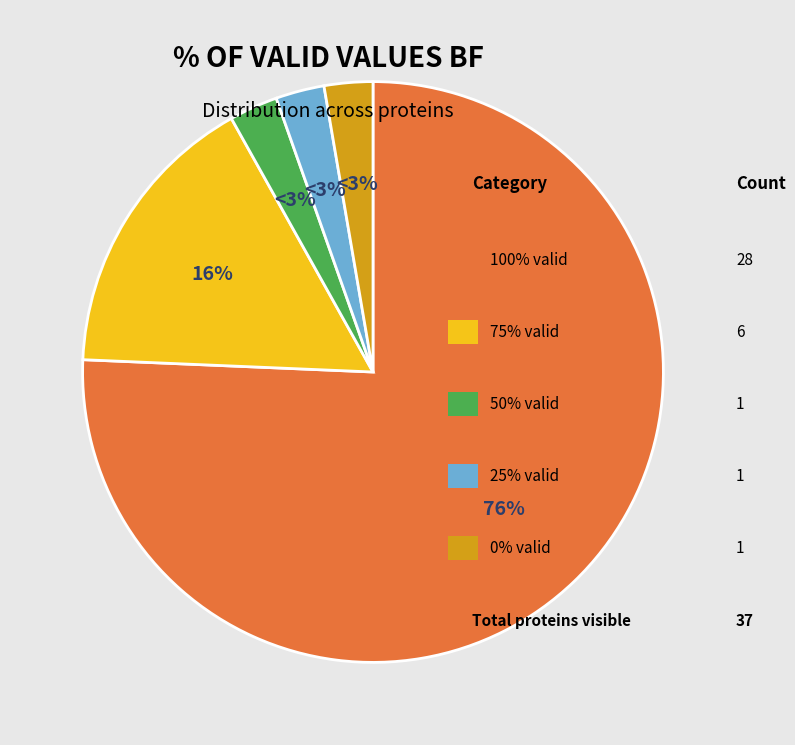

Is there a majority slice in this chart?

Yes